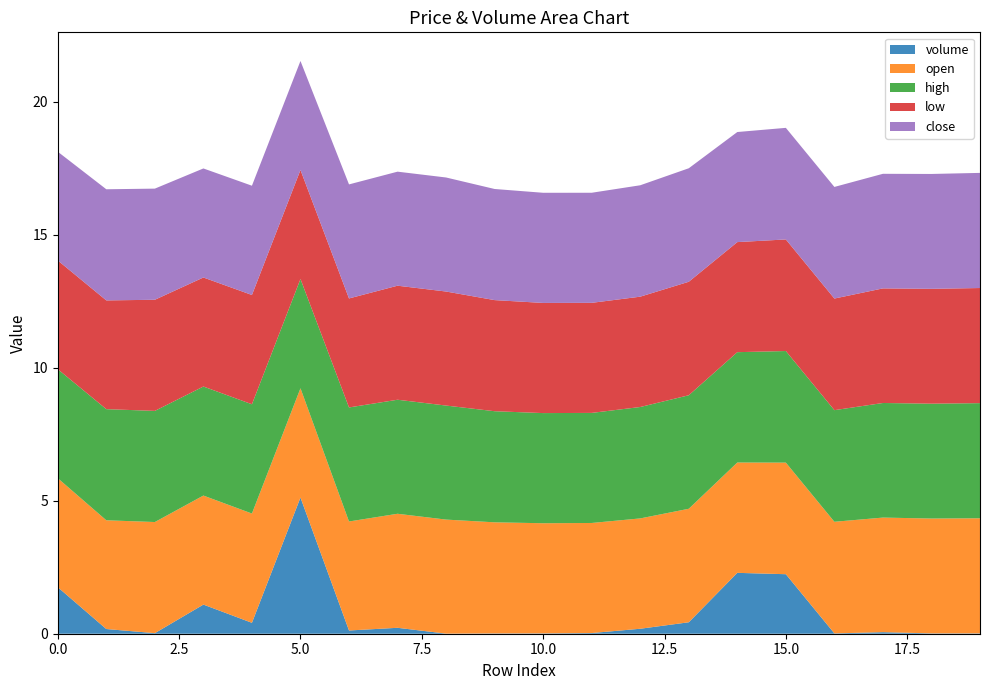

At which label does volume reach its peak?

5.0